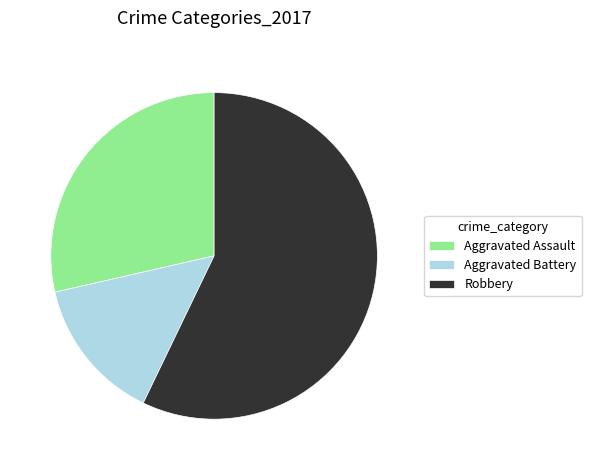

Is there a majority slice in this chart?

Yes